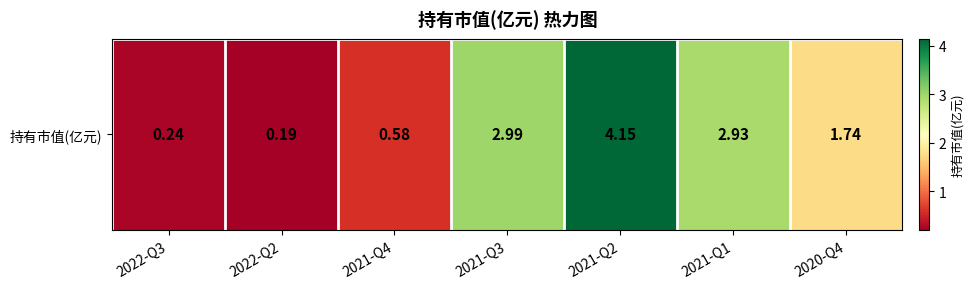

What is the difference between the maximum and minimum values?

4.0